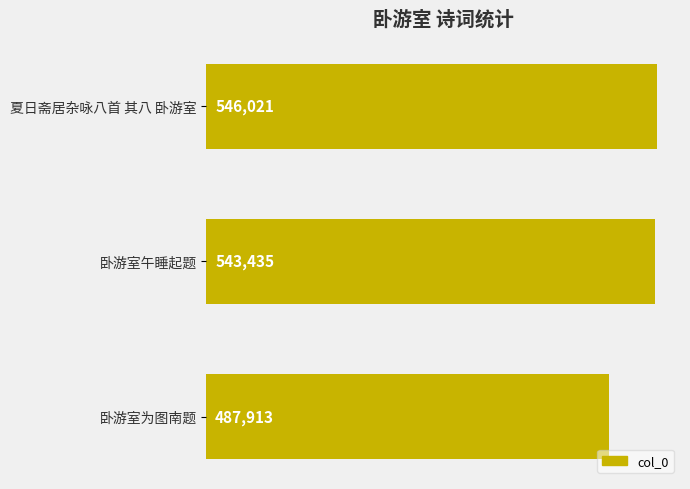

What is the label of the 1st bar from the bottom?

卧游室为图南题